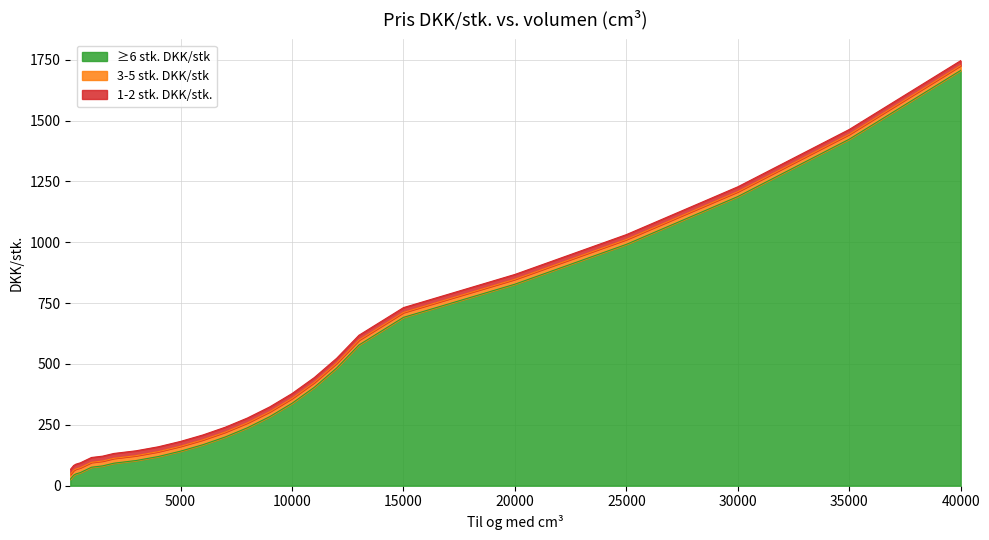

Which series has the widest spread of values?

1-2 stk. DKK/stk.